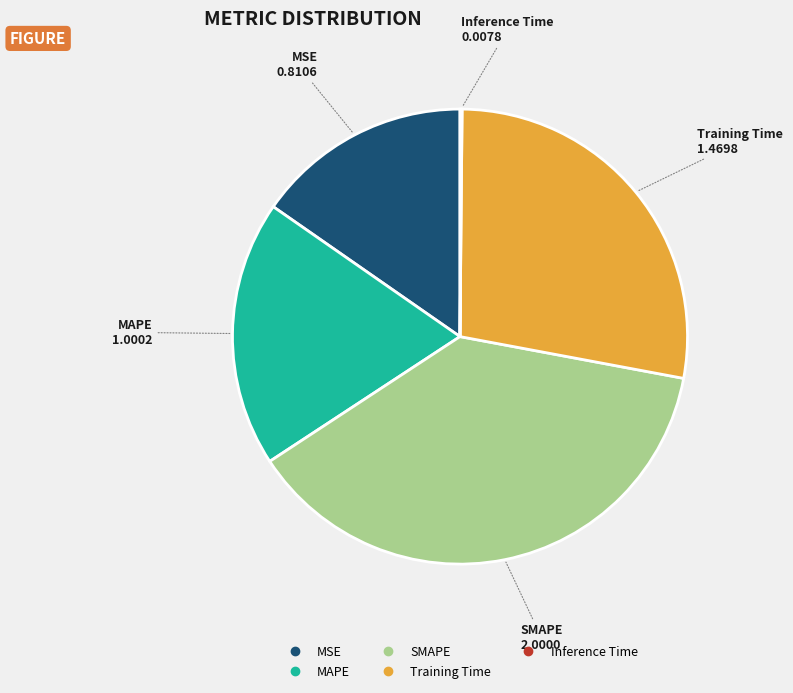

Is it true that Training Time is 28% of the pie?

True